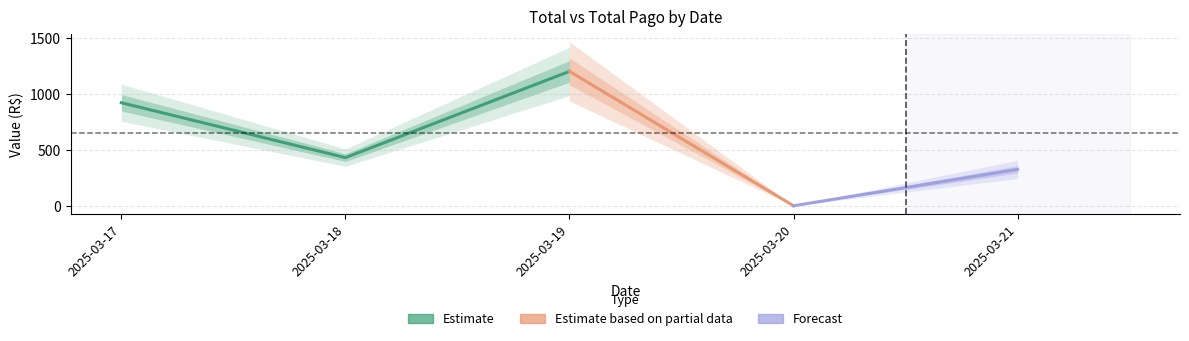

Which category has the highest value across all series?

2025-03-19